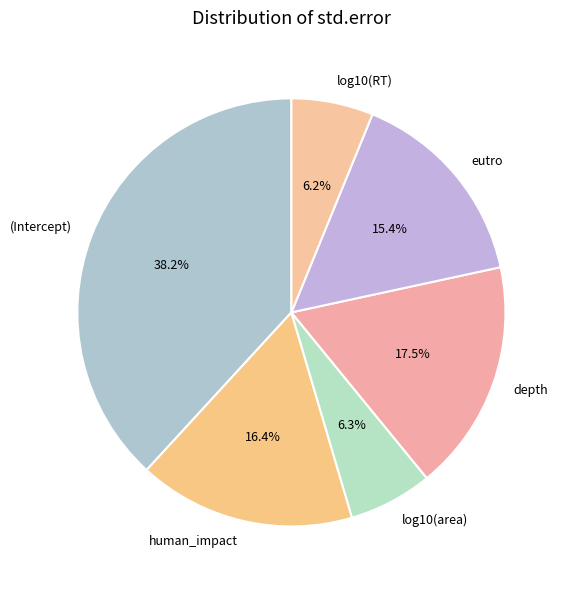

What portion of the pie excludes depth?

82.5%